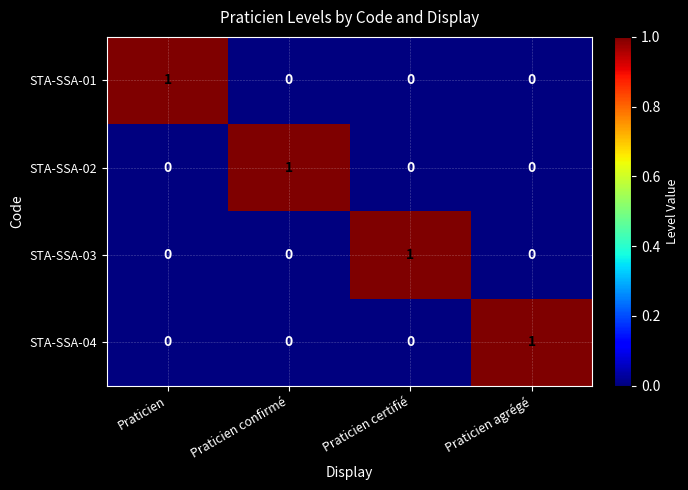

The value of STA-SSA-04 at Praticien is 1. True or false?

False